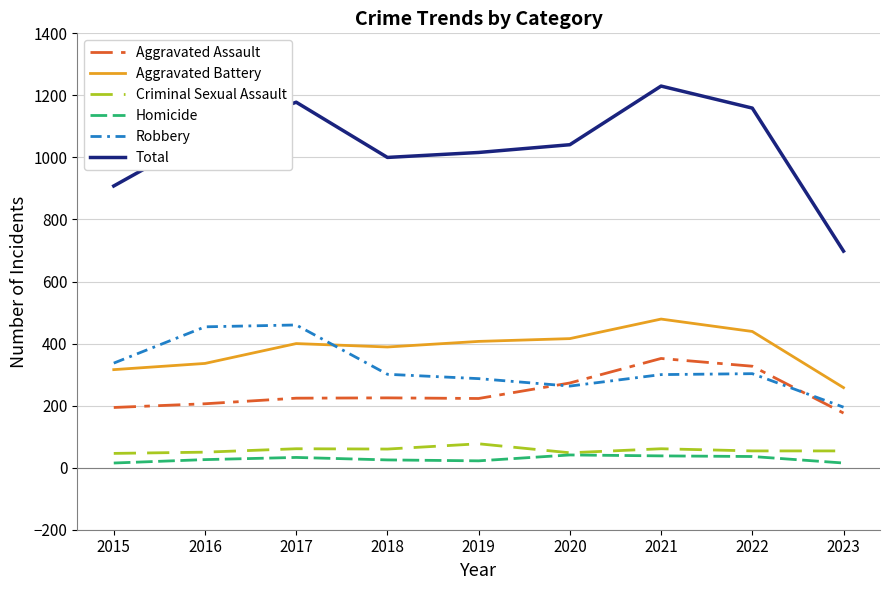

What are all the series names shown in the legend?

Aggravated Assault, Aggravated Battery, Criminal Sexual Assault, Homicide, Robbery, Total